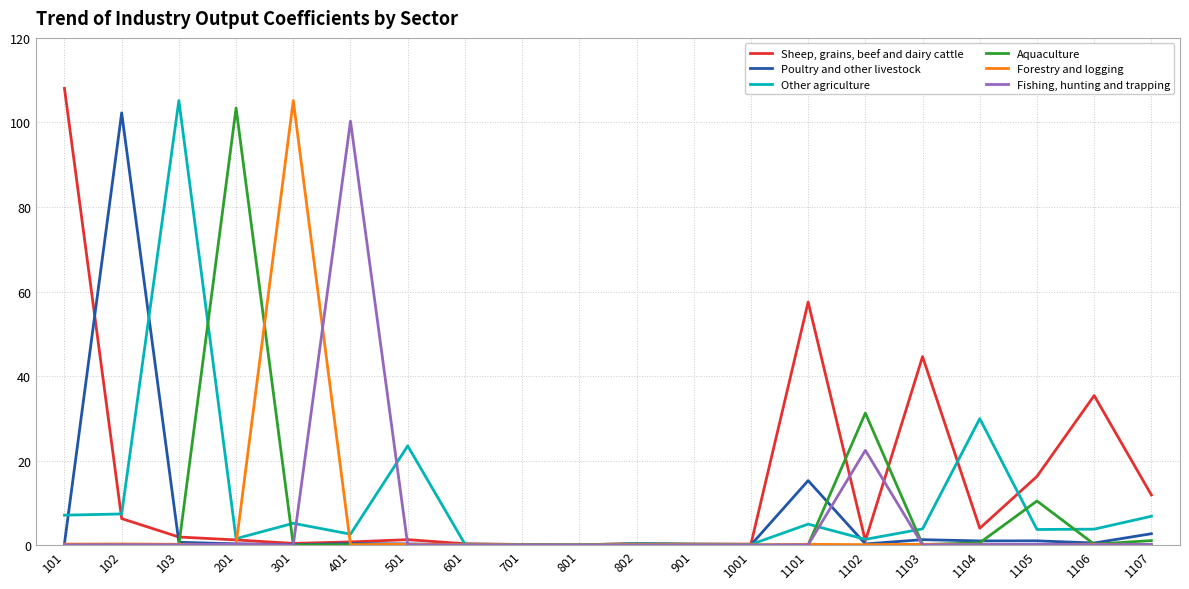

What are all the series names shown in the legend?

Sheep, grains, beef and dairy cattle, Poultry and other livestock, Other agriculture, Aquaculture, Forestry and logging, Fishing, hunting and trapping